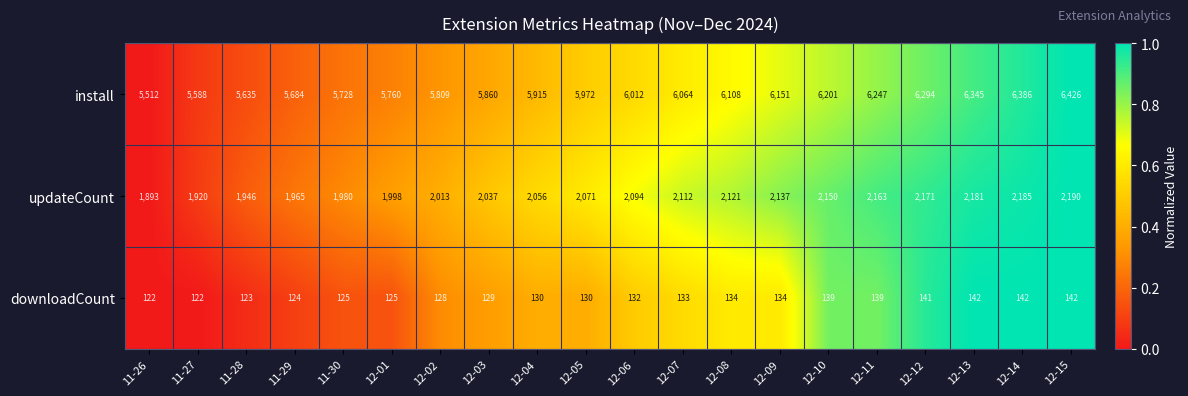

What is the greatest value displayed?

6426